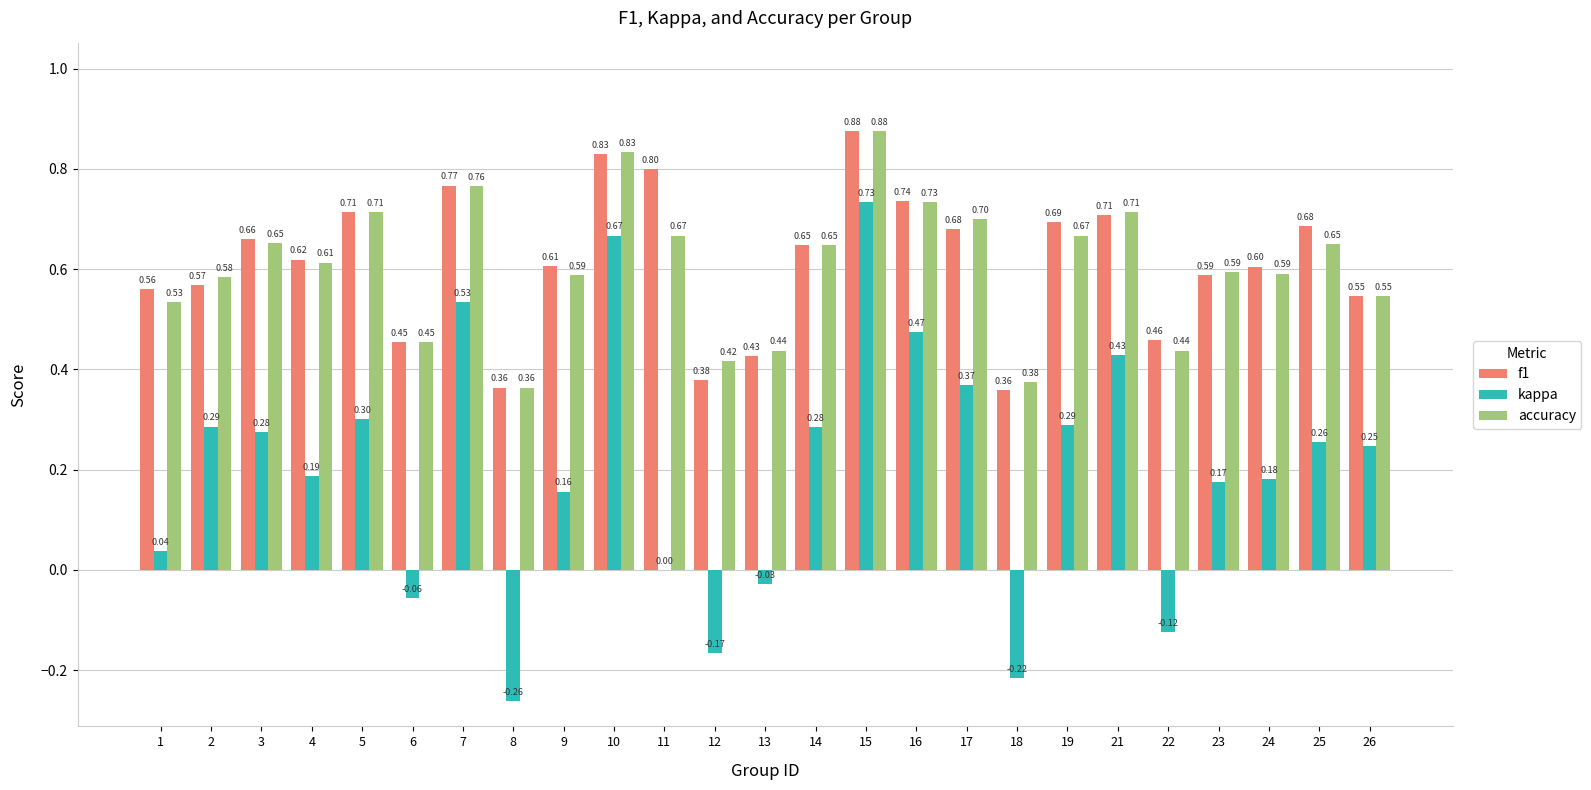

Between 2 and 24, which series saw the biggest shift?

kappa